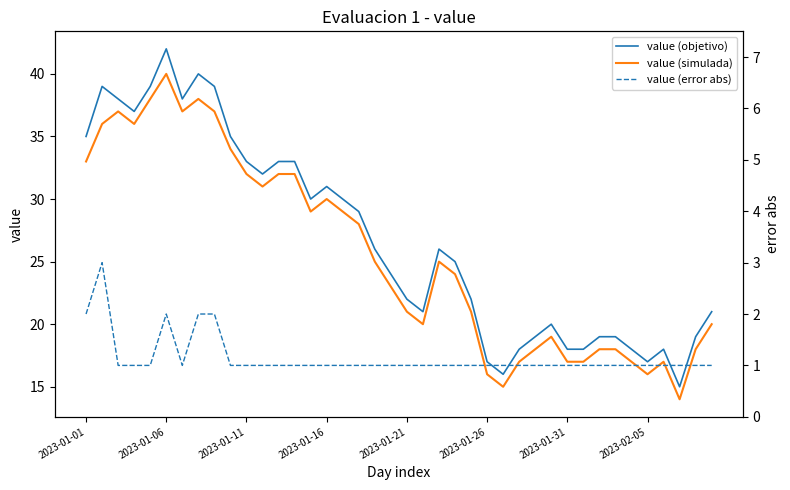

True or false: value (objetivo) has a value of 32 at 2023-01-21.

False